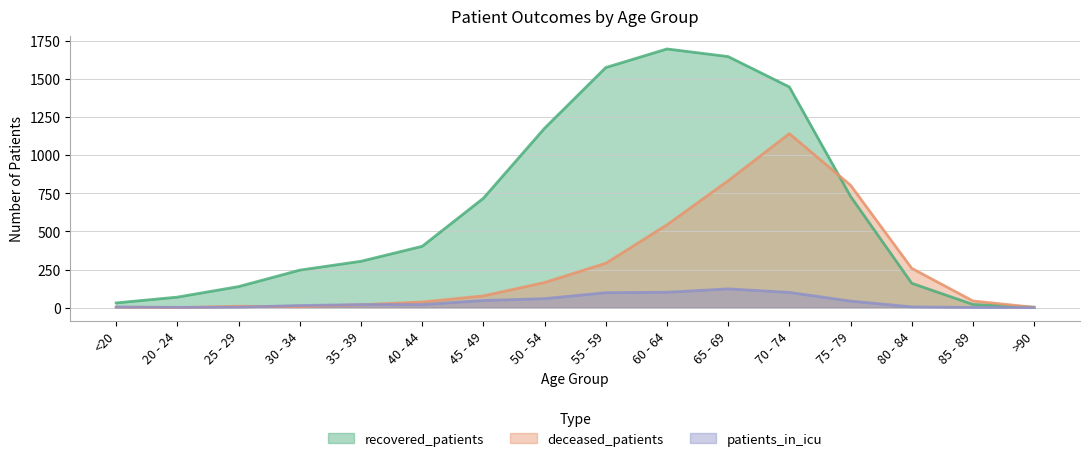

What is the label of the 7th point from the left?

45 - 49